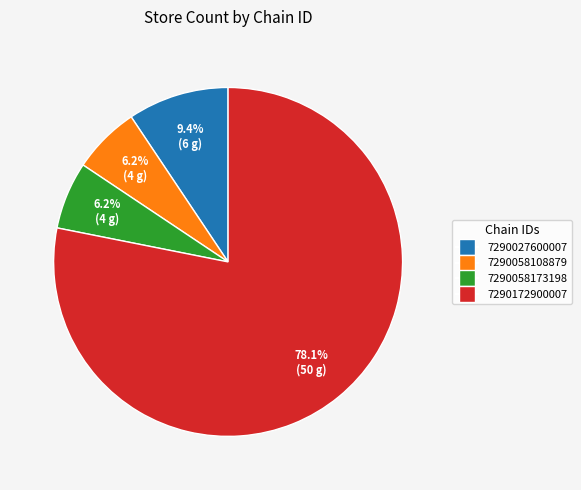

Combined, what portion of the pie is 7290172900007 and 7290058108879?

84.4%